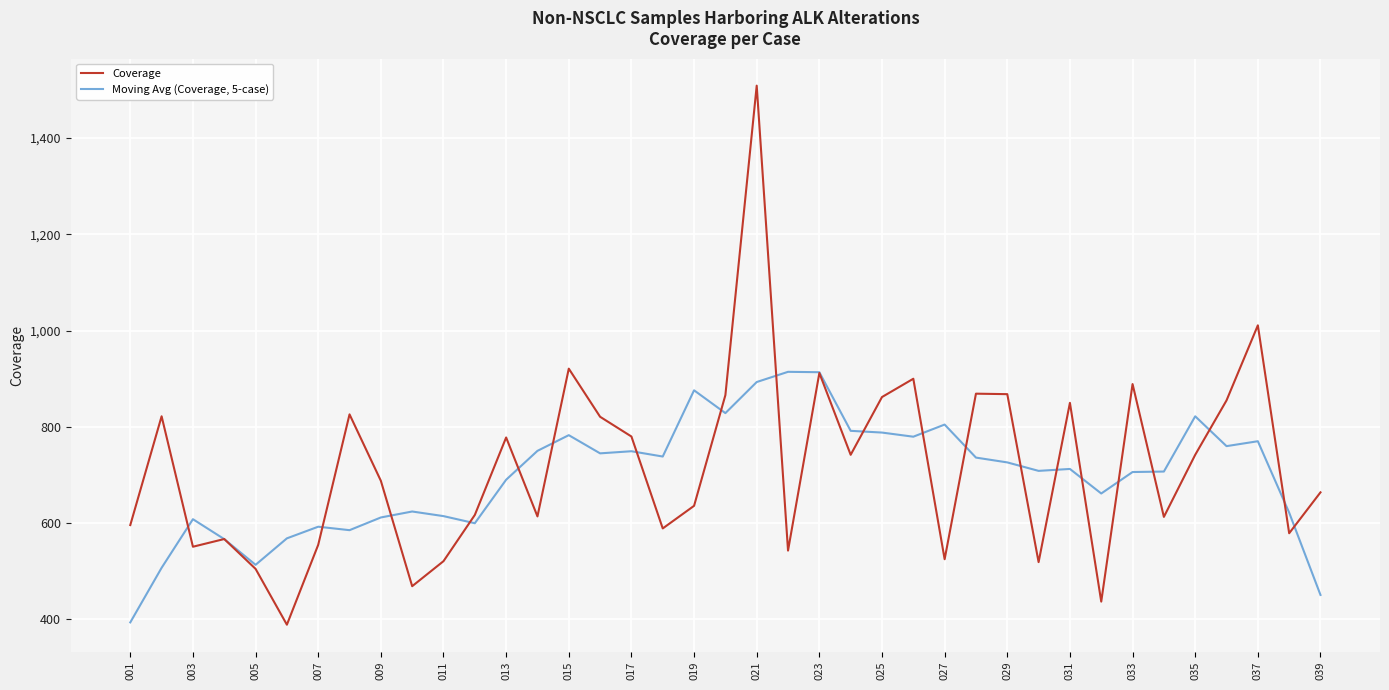

Which series has the largest range (max minus min)?

Coverage